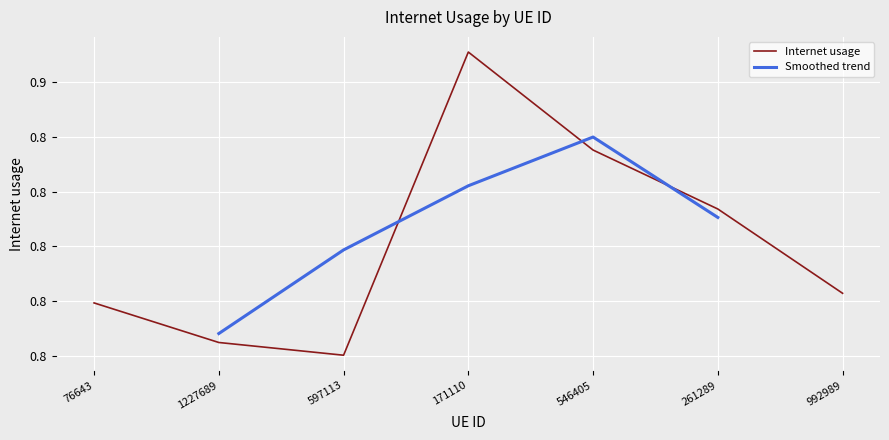

What is the maximum value shown in the chart?

0.9